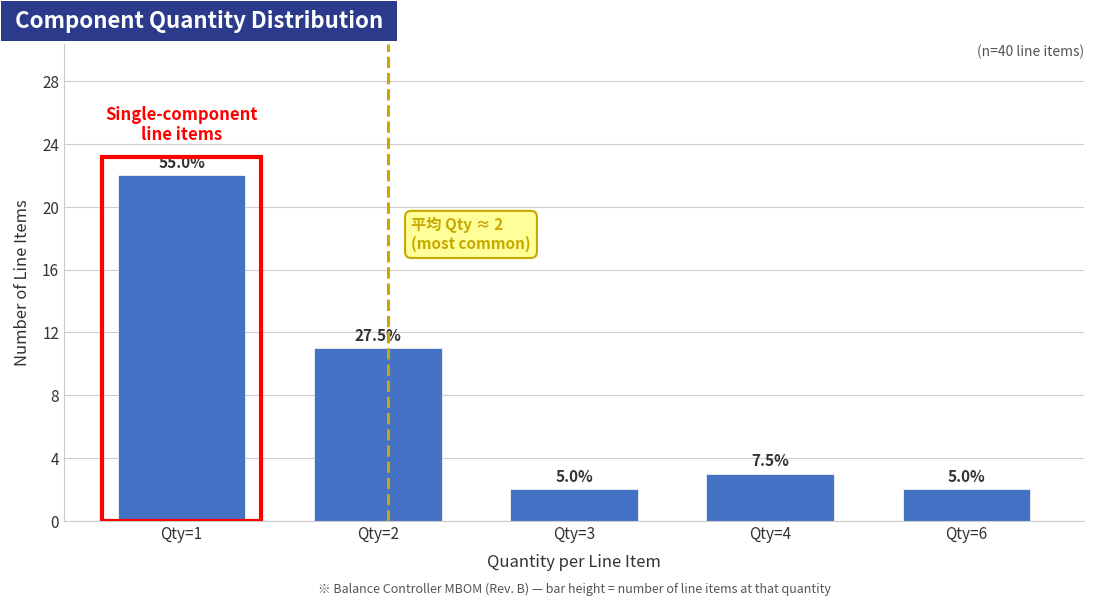

How many bars are there in total?

5